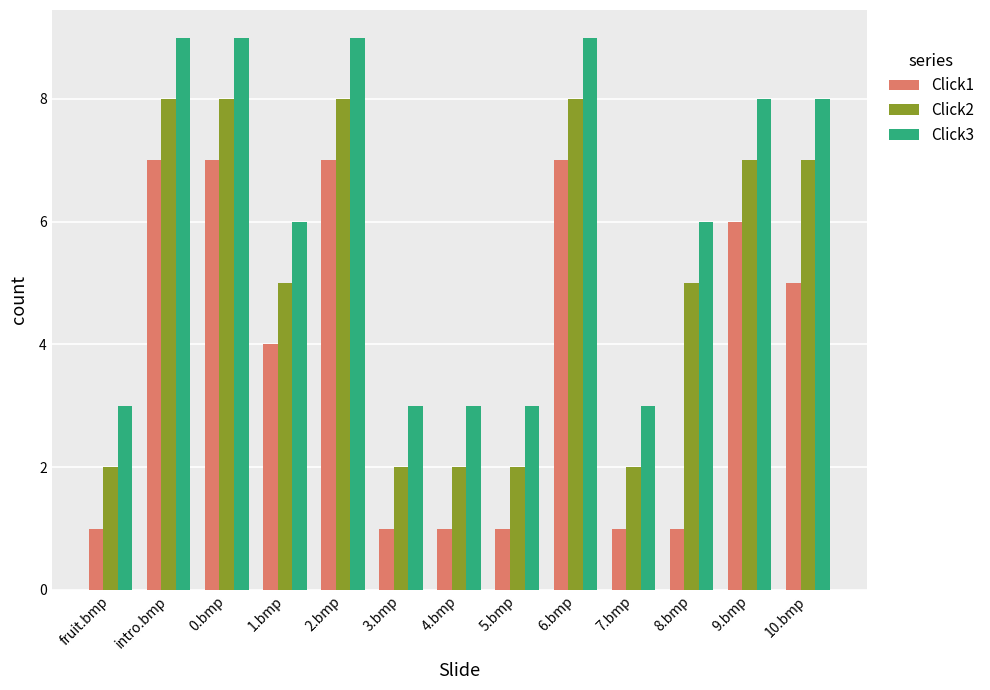

What is the label of the 2nd bar from the left?

intro.bmp